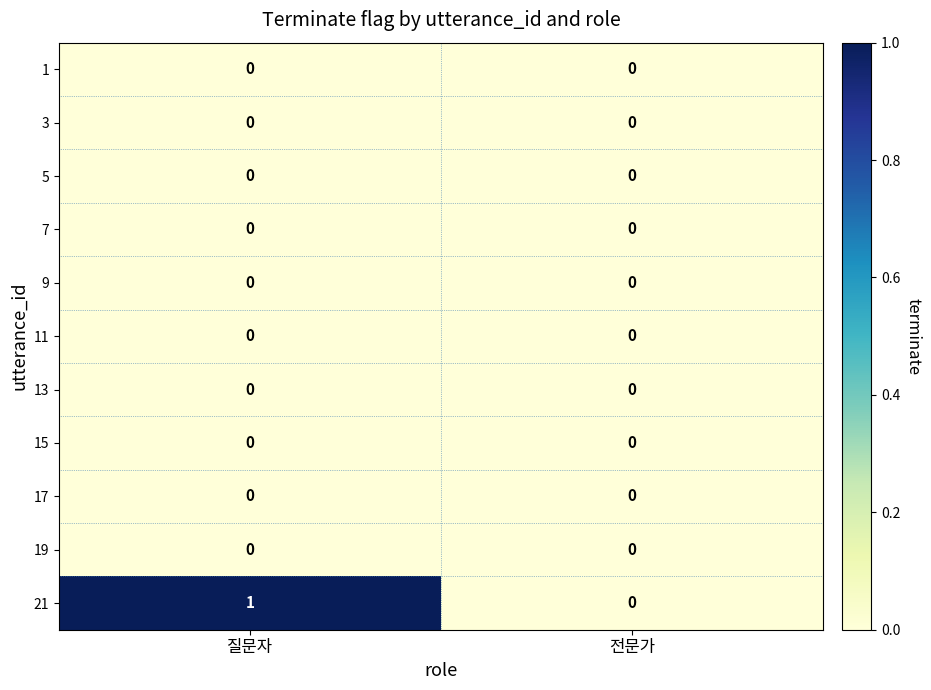

Is it true that 9 equals 0 at 질문자?

True